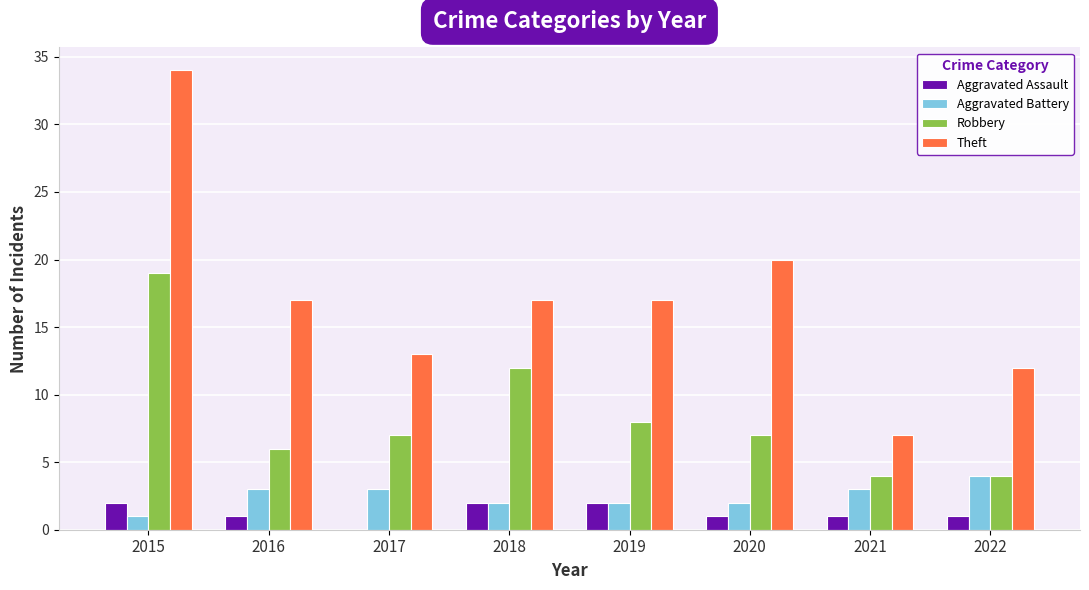

How many positive values does the Aggravated Assault series have?

7